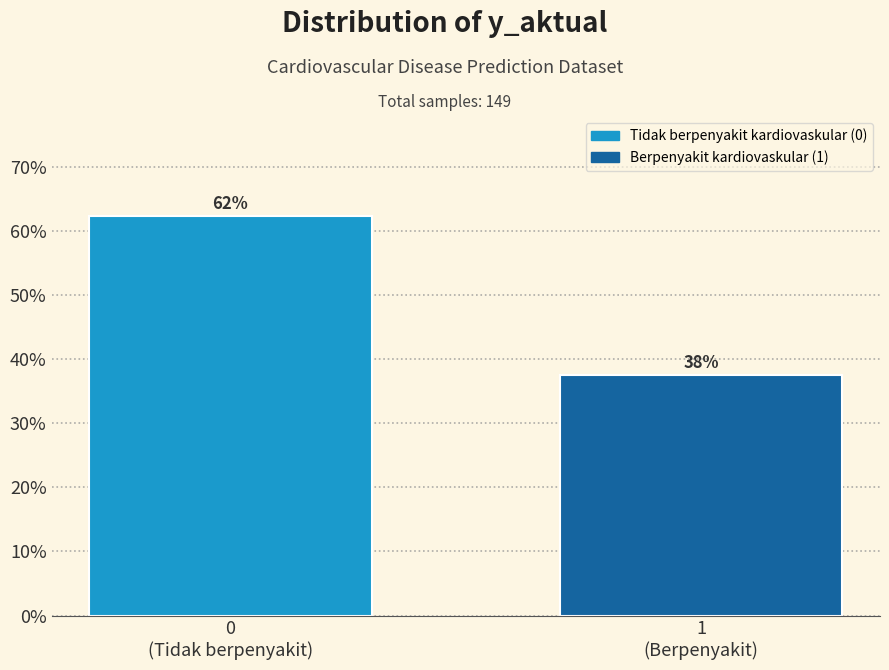

How many bars are there in total?

2